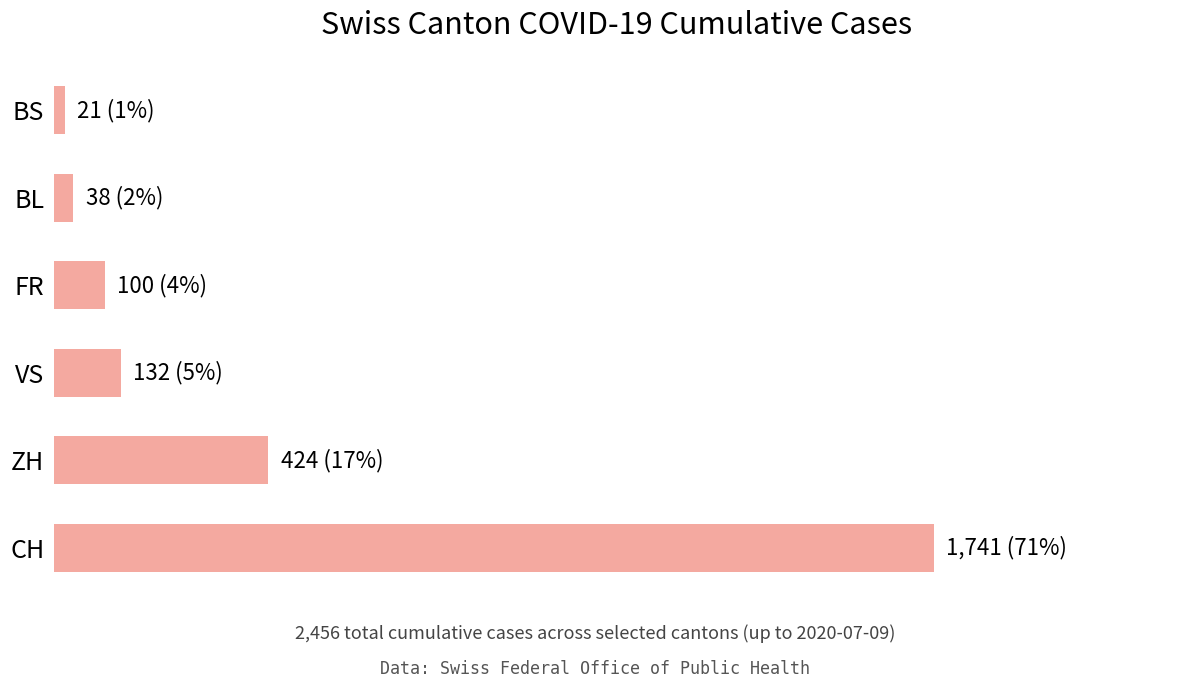

What is the maximum value shown in the chart?

1741